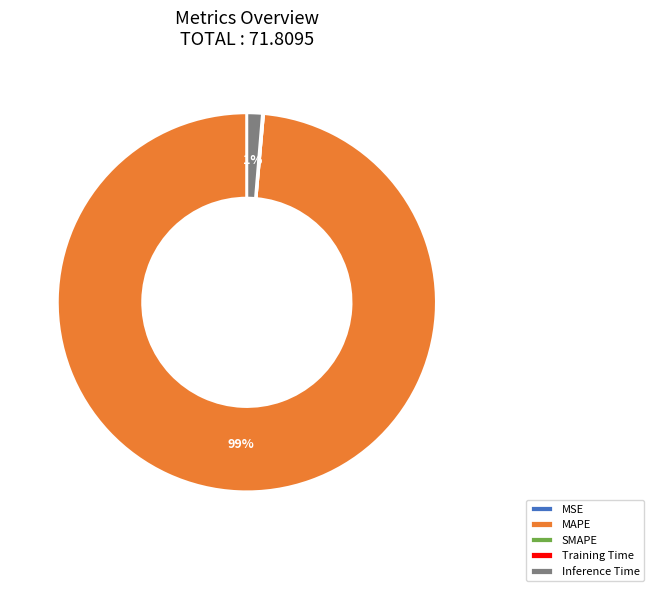

To the nearest percent, what percentage of the pie is MAPE?

99%